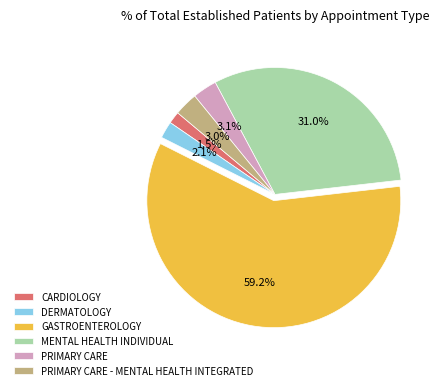

What is the smallest slice in the pie chart?

CARDIOLOGY